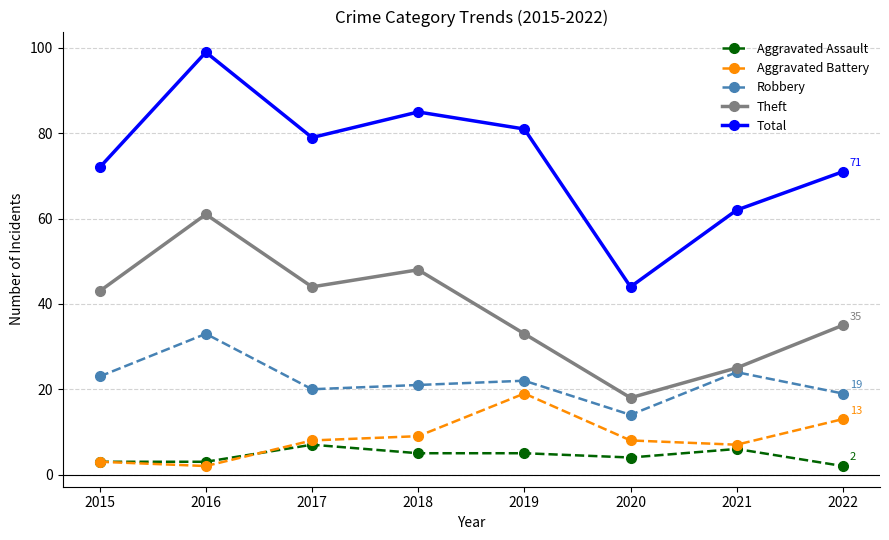

In Total, how many points are higher than both neighbors (excluding endpoints)?

2